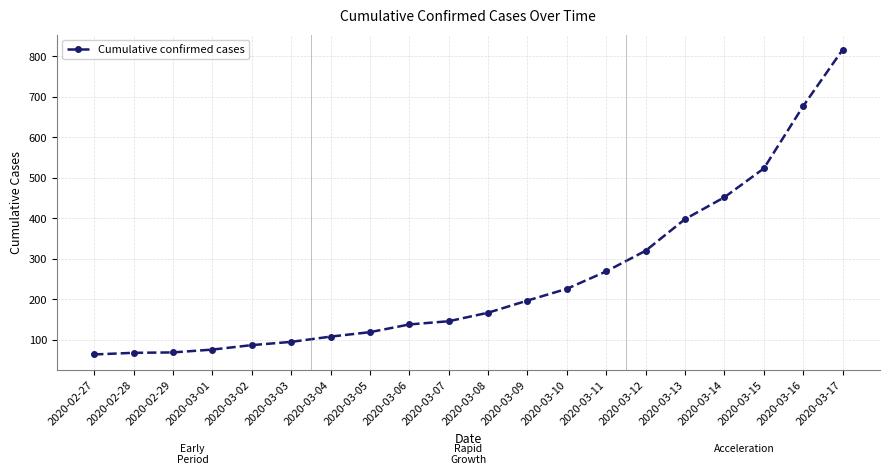

At which category does the chart reach its peak across all series?

2020-03-17